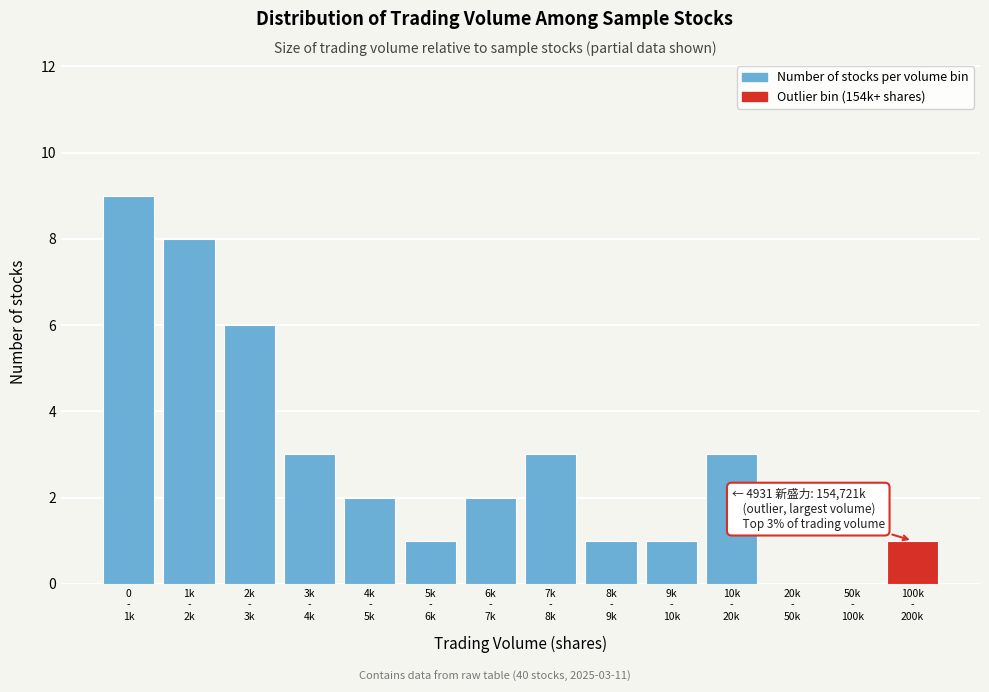

What is the sum of all values?

40